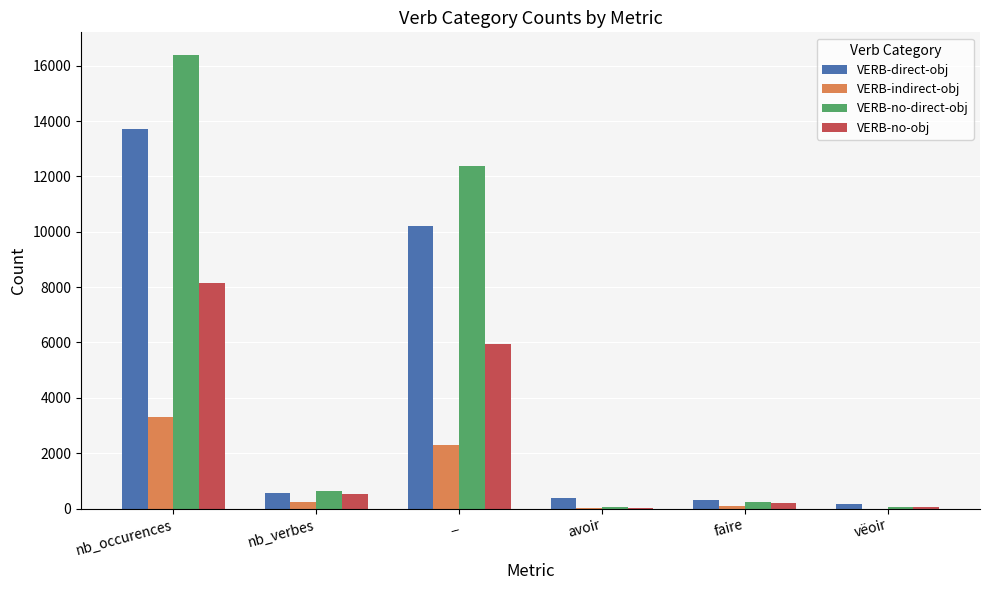

Which category has the highest value in the VERB-no-direct-obj series?

nb_occurences